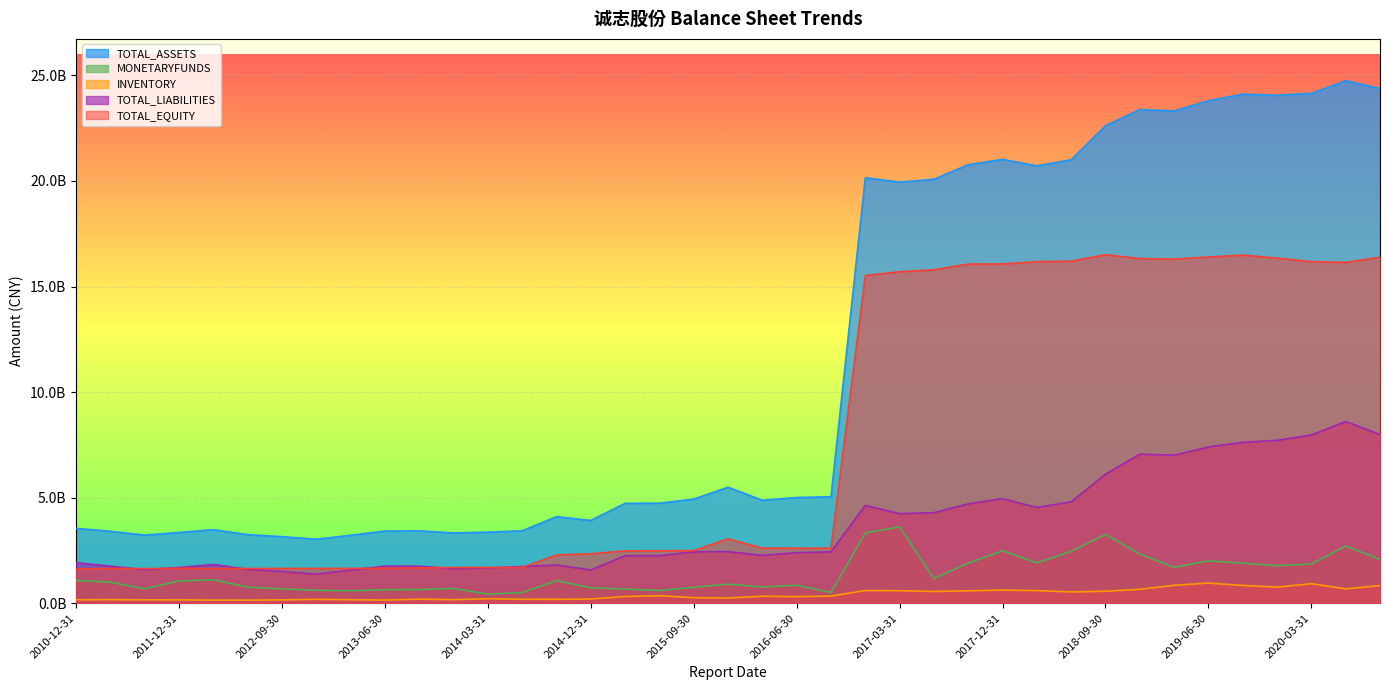

At which label does INVENTORY reach its minimum?

2012-06-30